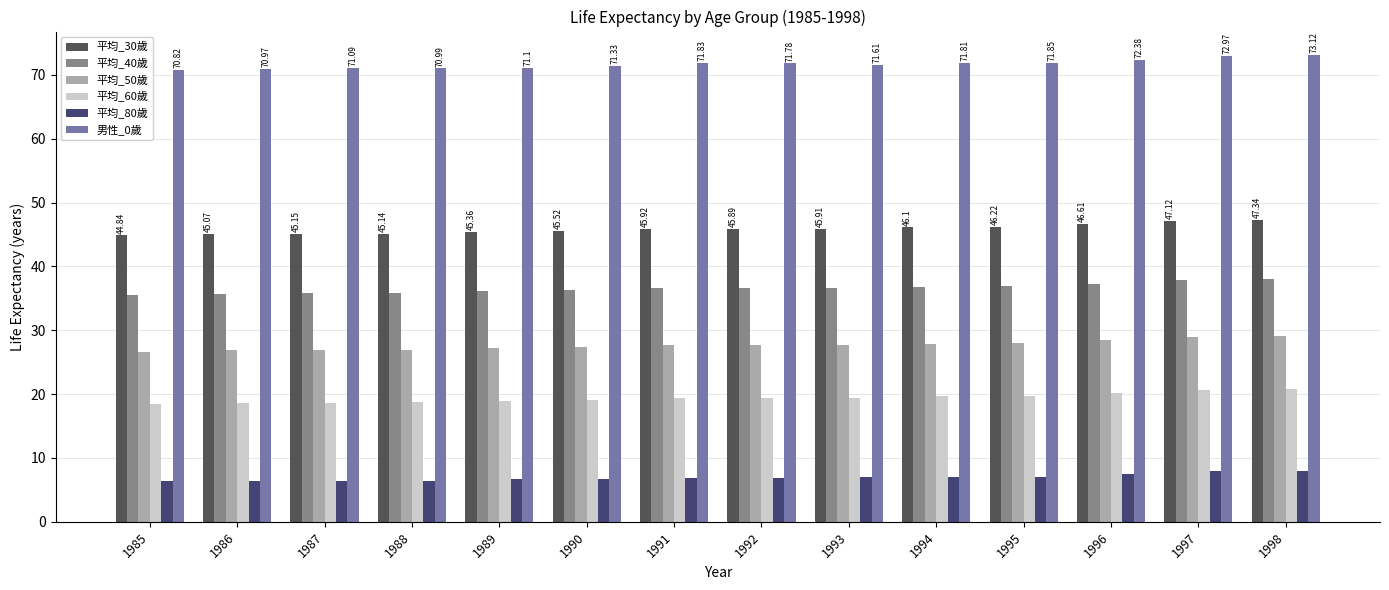

What is the difference between the highest and lowest values at 1998?

65.1